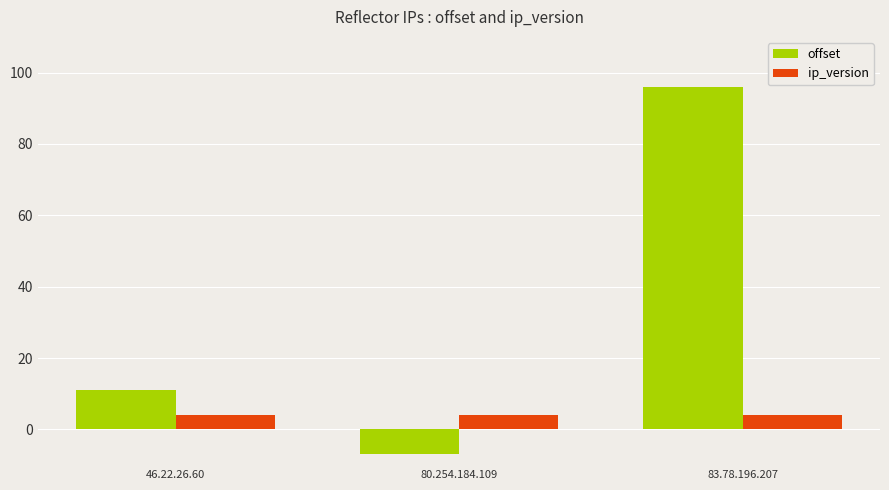

Count the offset values in the range -7 to 96.

3